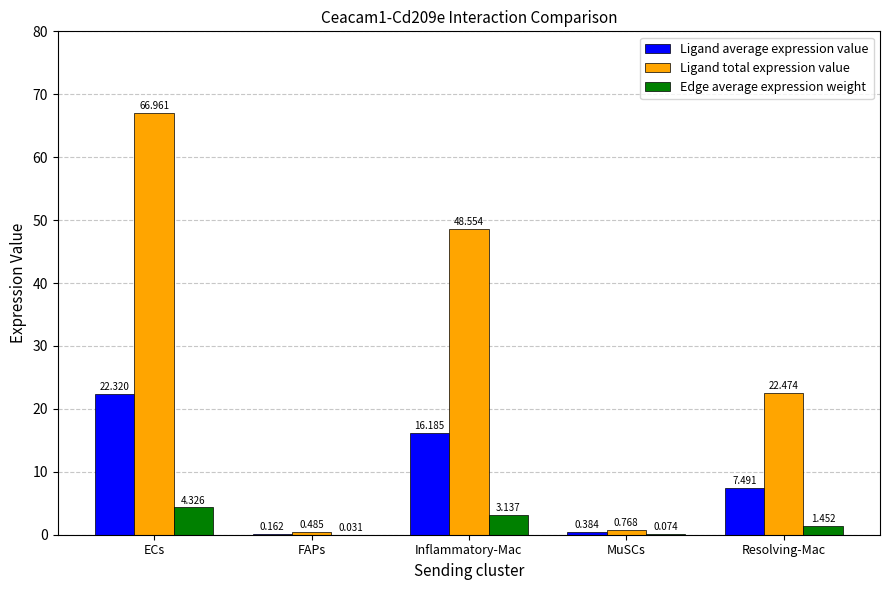

Which series has the largest total across all categories?

Ligand total expression value